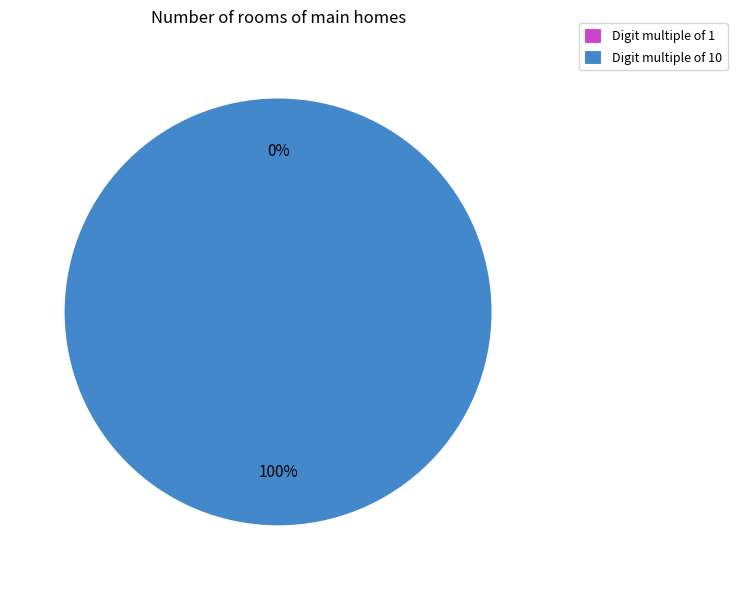

How many slices are in this pie chart?

2